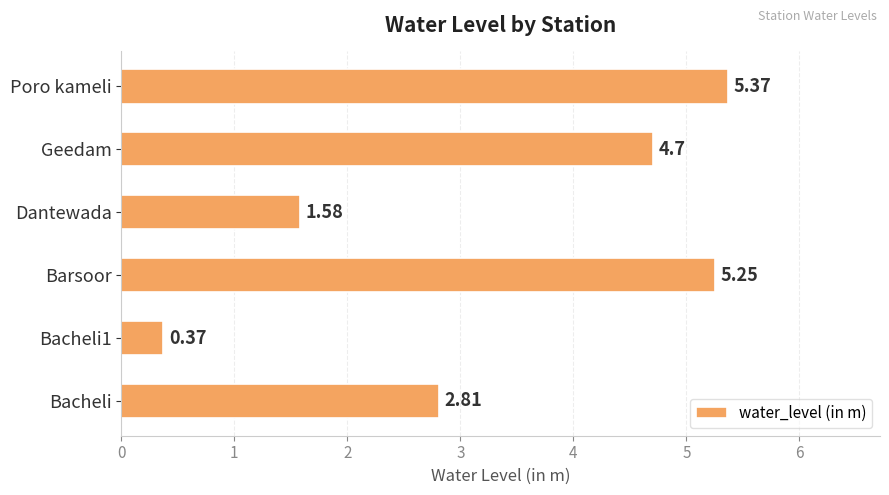

Rank the categories by value from lowest to highest.

Bacheli1, Dantewada, Bacheli, Geedam, Barsoor, Poro kameli